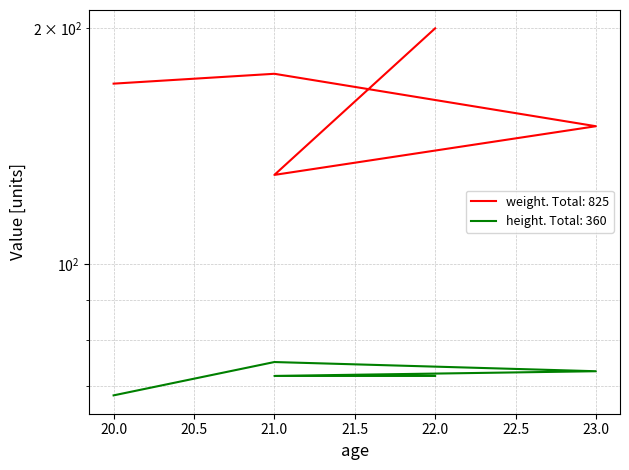

True or false: weight has more than 0 points higher than both neighbors.

True